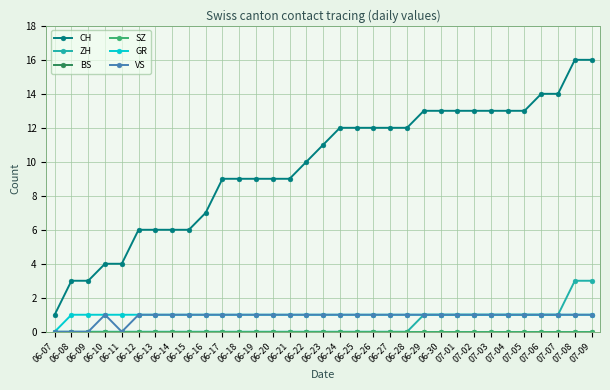

What is the sum of the VS values at 06-26 and 07-05?

2